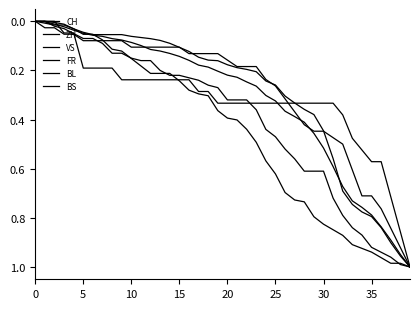

Reading left to right, list all the values displayed in this chart.

CH: 0.0	0.0	0.0	0.0	0.0	0.0	0.1	0.1	0.1	0.1	0.1	0.1	0.1	0.1	0.1	0.1	0.2	0.2	0.2	0.2	0.2	0.2	0.2	0.3	0.3	0.3	0.4	0.4	0.4	0.5	0.5	0.6	0.7	0.7	0.8	0.8	0.8	0.9	0.9	1.0
ZH: 0.0	0.0	0.0	0.0	0.0	0.0	0.1	0.1	0.1	0.1	0.1	0.1	0.1	0.1	0.1	0.1	0.1	0.1	0.2	0.2	0.2	0.2	0.2	0.2	0.2	0.3	0.3	0.3	0.4	0.4	0.4	0.6	0.7	0.7	0.8	0.8	0.8	0.9	1.0	1.0
VS: 0.0	0.0	0.0	0.0	0.0	0.1	0.1	0.1	0.1	0.1	0.2	0.2	0.2	0.2	0.2	0.2	0.3	0.3	0.3	0.4	0.4	0.4	0.4	0.5	0.6	0.6	0.7	0.7	0.7	0.8	0.8	0.8	0.9	0.9	0.9	0.9	1.0	1.0	1.0	1.0
FR: 0.0	0.0	0.0	0.0	0.1	0.1	0.1	0.1	0.1	0.1	0.1	0.2	0.2	0.2	0.2	0.2	0.2	0.2	0.3	0.3	0.3	0.3	0.3	0.4	0.4	0.5	0.5	0.6	0.6	0.6	0.6	0.7	0.8	0.8	0.9	0.9	0.9	1.0	1.0	1.0
BL: 0.0	0.0	0.0	0.1	0.1	0.1	0.1	0.1	0.1	0.1	0.1	0.1	0.1	0.1	0.1	0.1	0.1	0.1	0.1	0.1	0.2	0.2	0.2	0.2	0.2	0.3	0.3	0.4	0.4	0.4	0.4	0.5	0.5	0.6	0.7	0.7	0.8	0.8	0.9	1.0
BS: 0.0	0.0	0.0	0.0	0.0	0.2	0.2	0.2	0.2	0.2	0.2	0.2	0.2	0.2	0.2	0.2	0.2	0.3	0.3	0.3	0.3	0.3	0.3	0.3	0.3	0.3	0.3	0.3	0.3	0.3	0.3	0.3	0.4	0.5	0.5	0.6	0.6	0.7	0.9	1.0